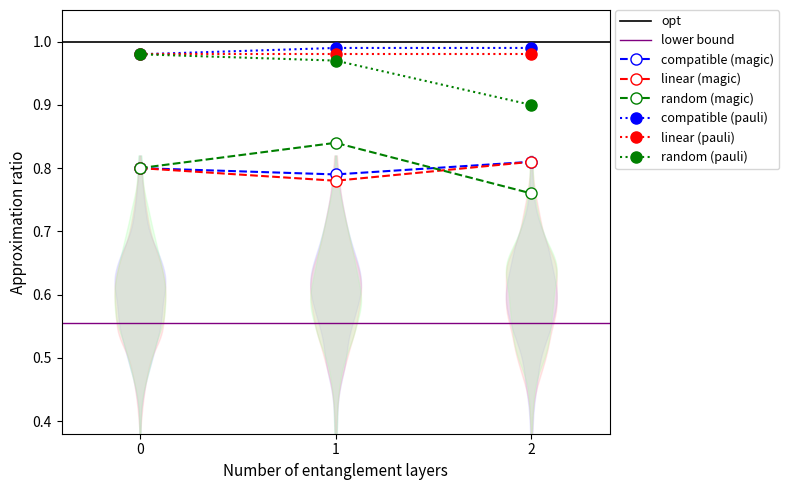

Count the random (pauli) values in the range 0 to 1.

3